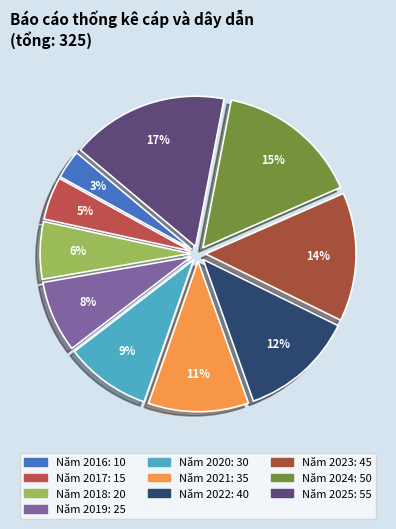

How many segments does this pie chart have?

10